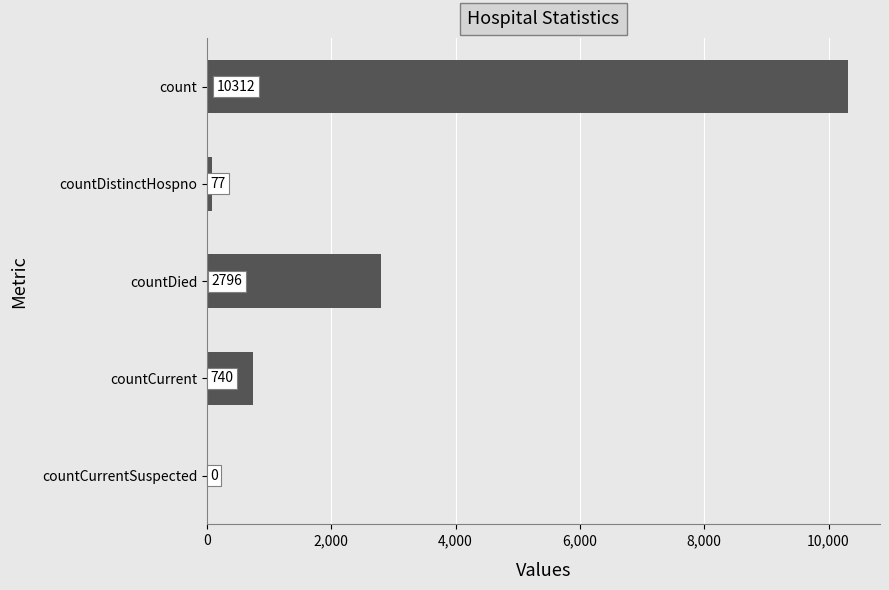

What is the sum of the values at countDied and countCurrentSuspected?

2796